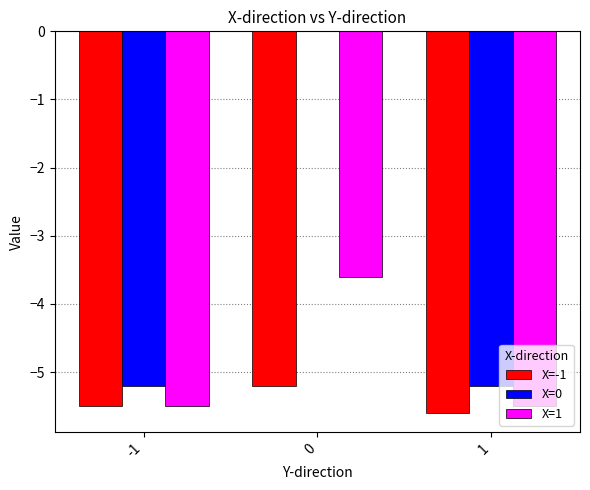

What is the highest value of the X=-1 series?

-5.2